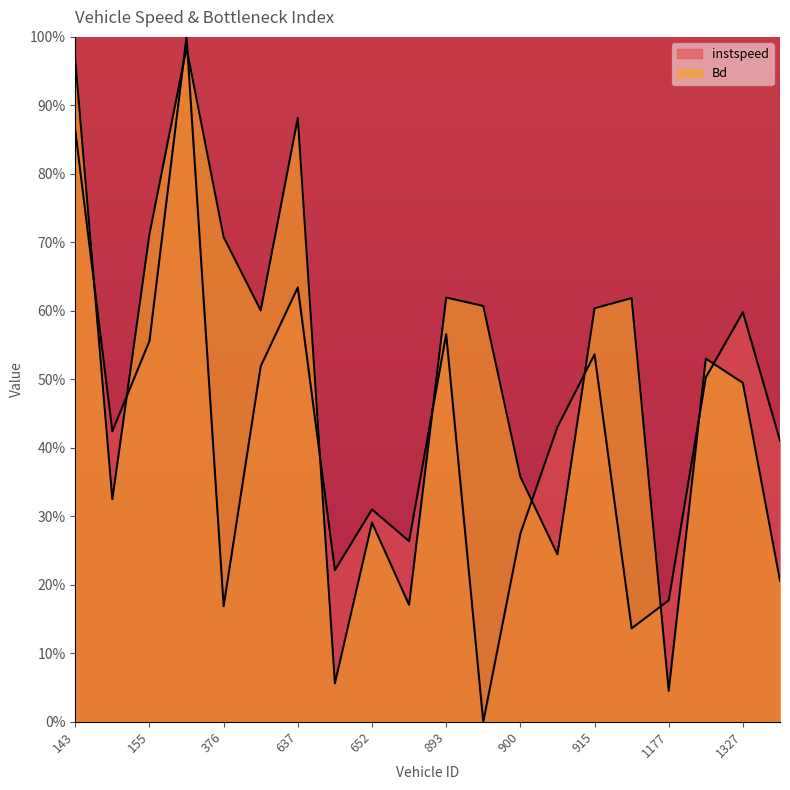

At which category does instspeed reach its first local peak?

373